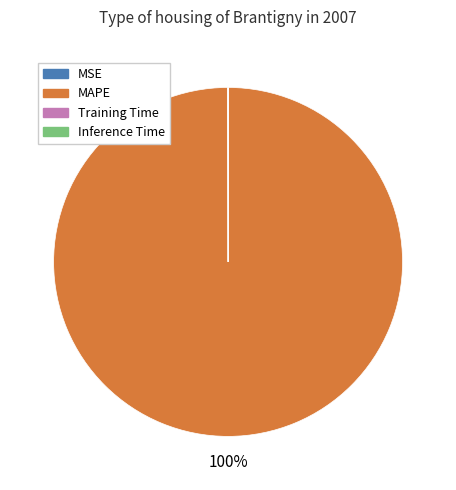

Is it true that MAPE is 100% of the pie?

True